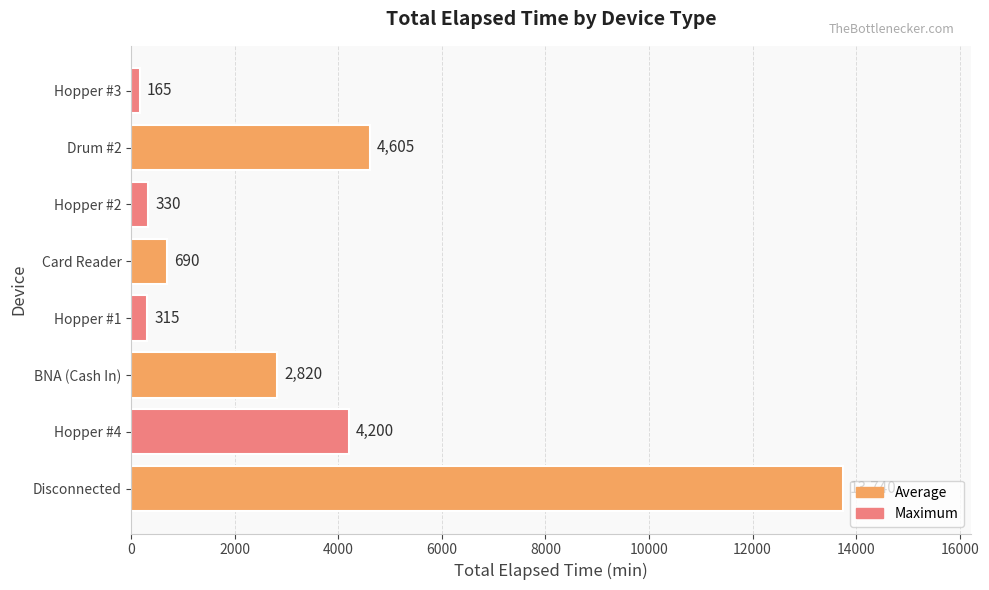

How many values are below 2820?

4